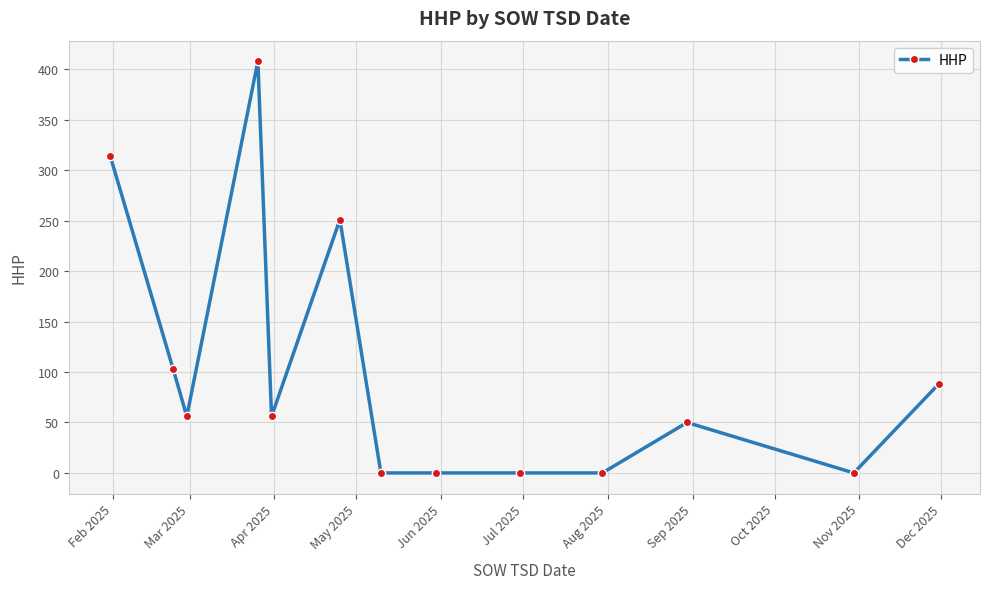

What is the difference between the maximum and minimum values?

408